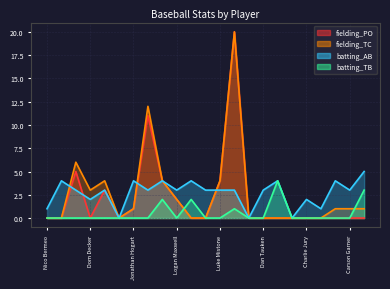

How many positive values does the batting_AB series have?

20